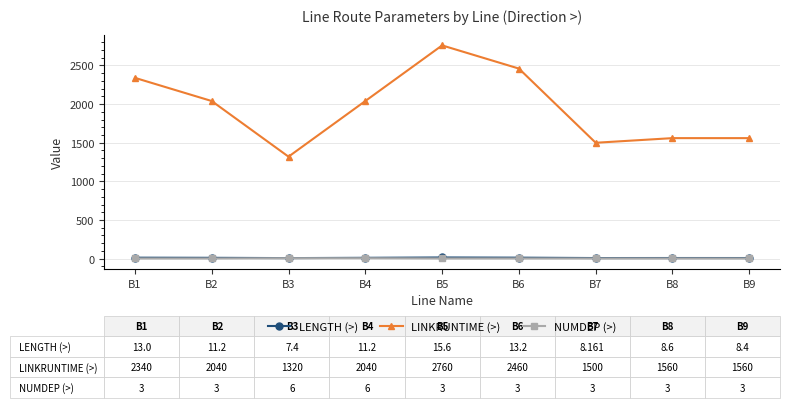

Where is the first local maximum for LINKRUNTIME (>)?

B5